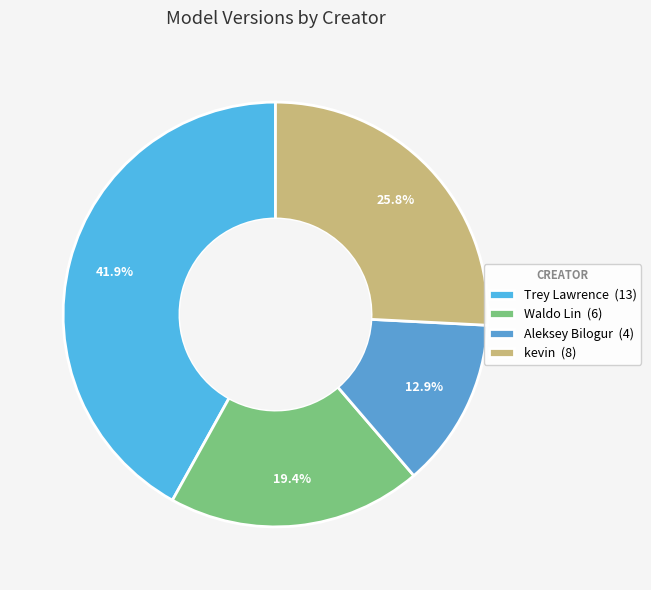

What is the smallest slice in the pie chart?

Aleksey Bilogur